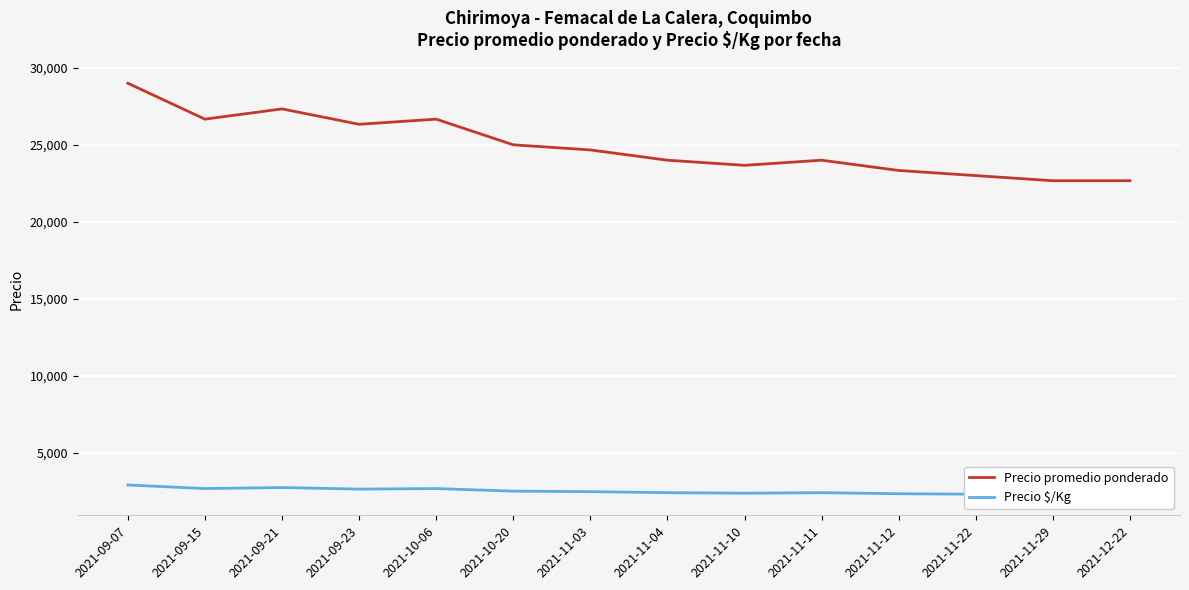

Which series has the widest spread of values?

Precio promedio ponderado